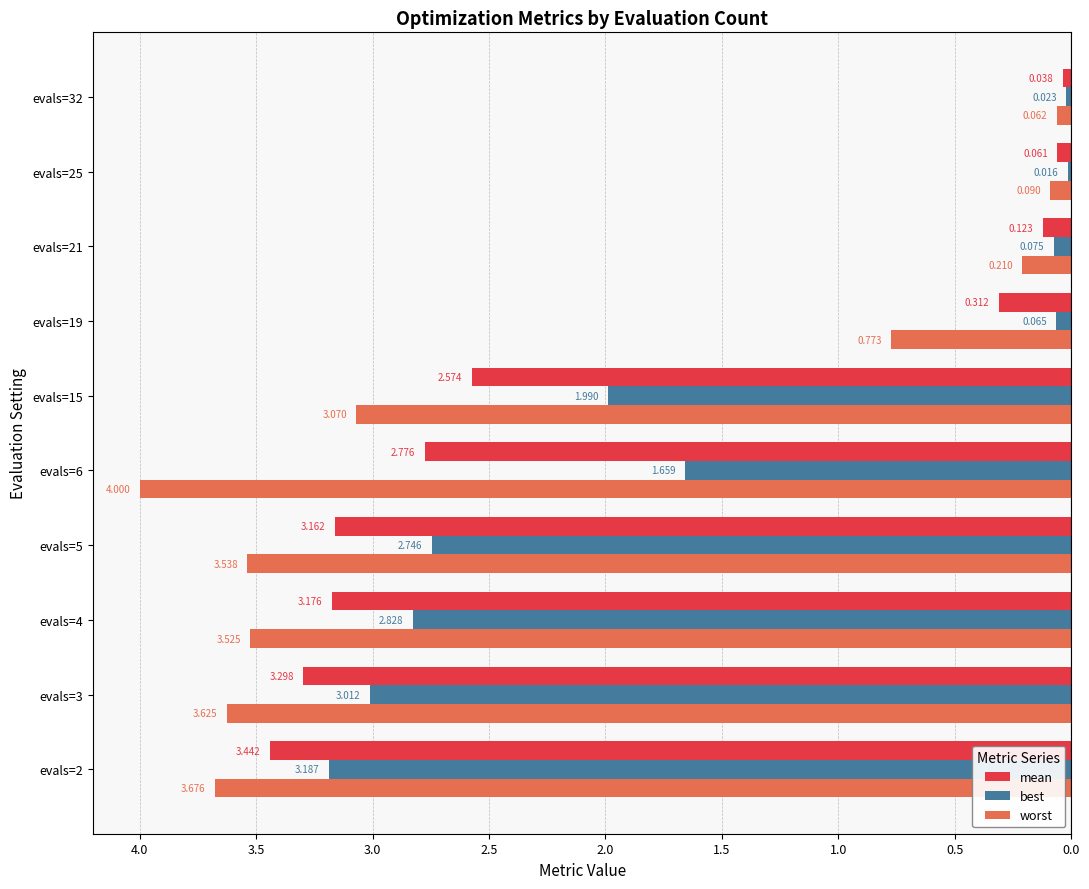

What are all the series names shown in the legend?

mean, best, worst